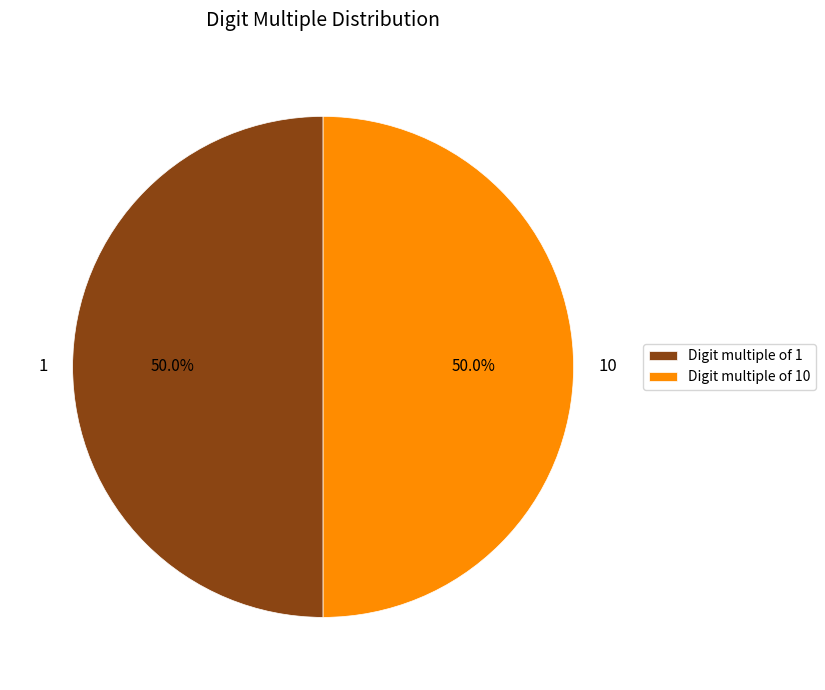

Combined, what portion of the pie is 1 and 10?

100.0%